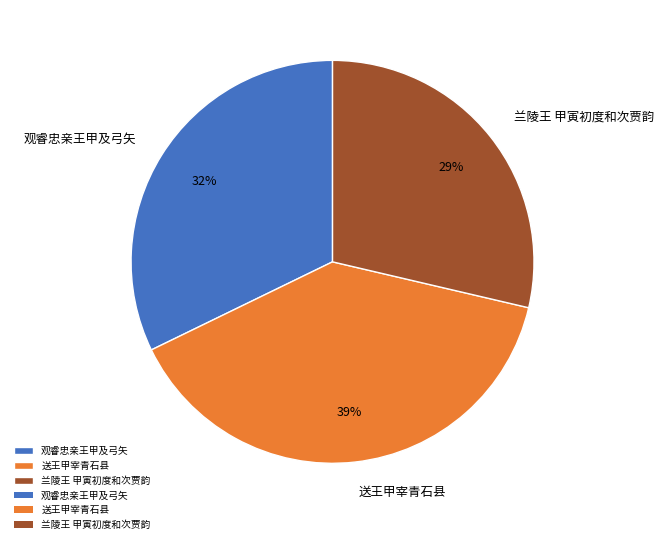

How many segments does this pie chart have?

3